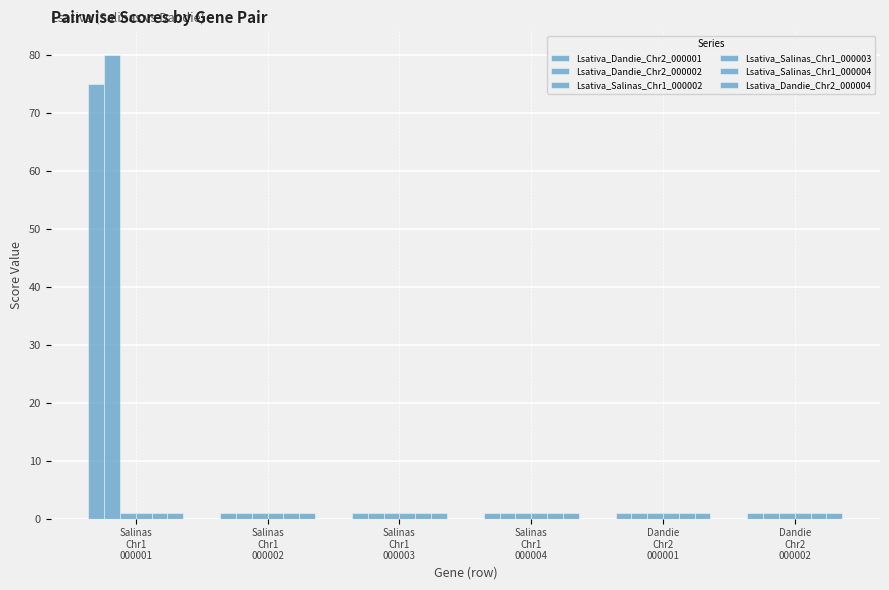

Count the number of data series in this chart.

6